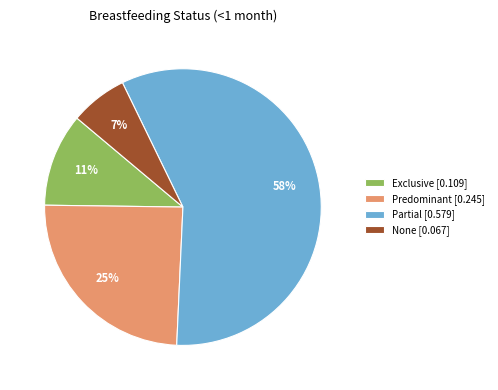

Count the number of slices in the pie.

4